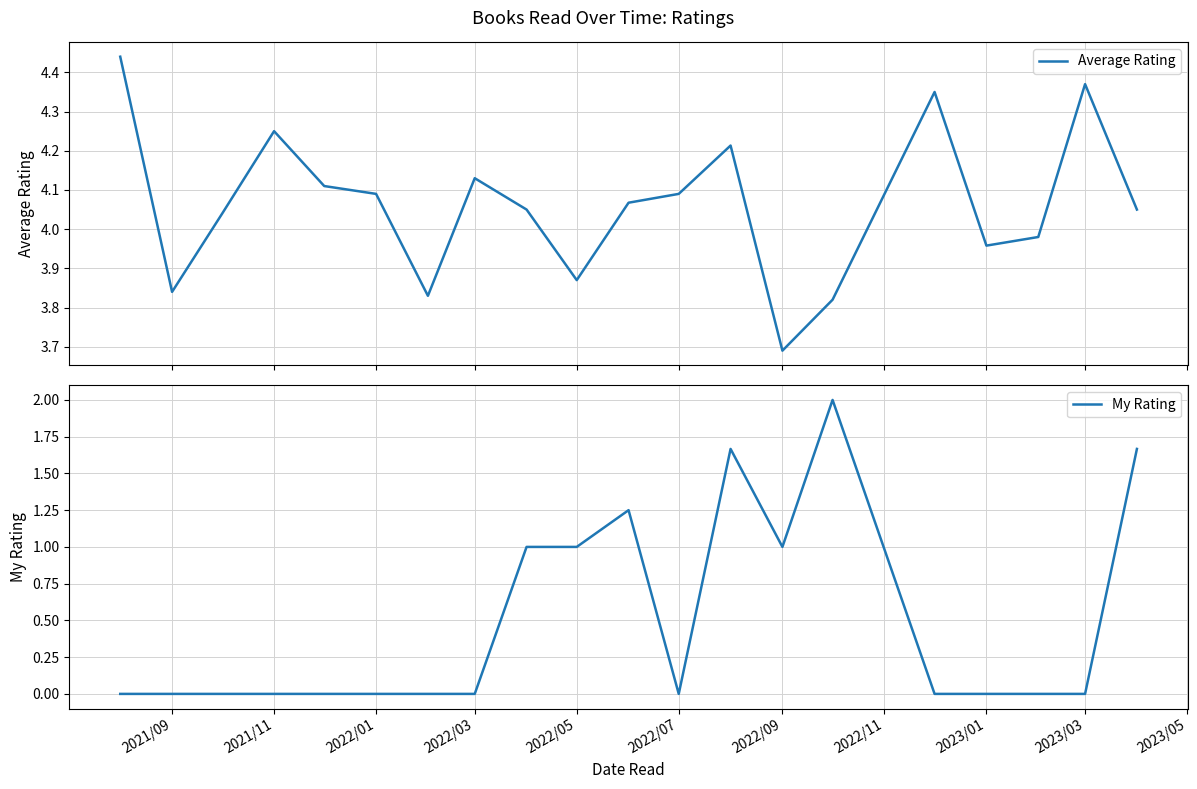

True or false: My Rating and Average Rating intersect in this chart.

False